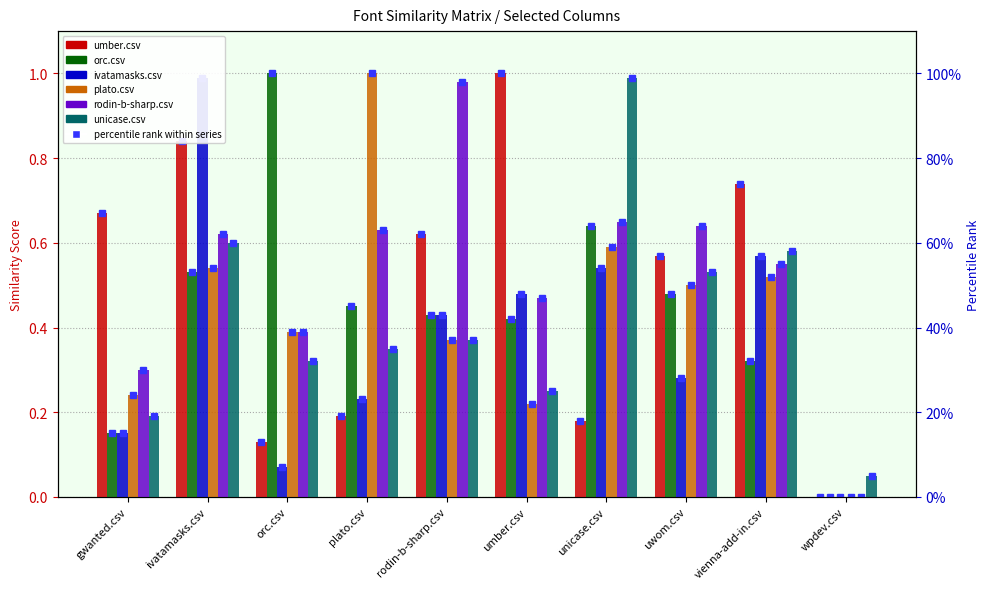

List the labels in order of orc.csv value, smallest first.

wpdev.csv, gwanted.csv, vienna-add-in.csv, umber.csv, rodin-b-sharp.csv, plato.csv, uwom.csv, ivatamasks.csv, unicase.csv, orc.csv